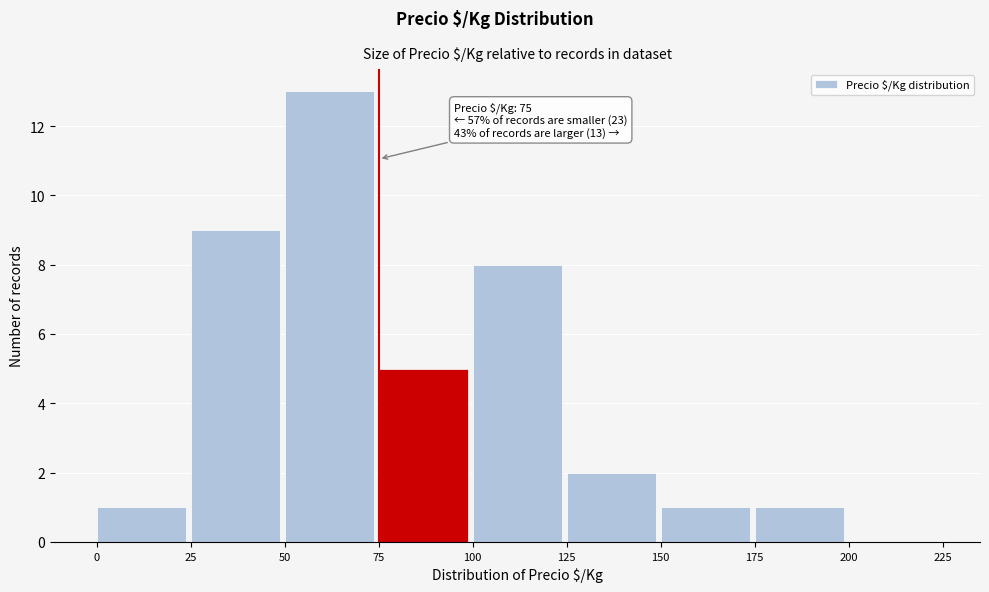

Which range on the x-axis has the tallest bar?

50 to 75